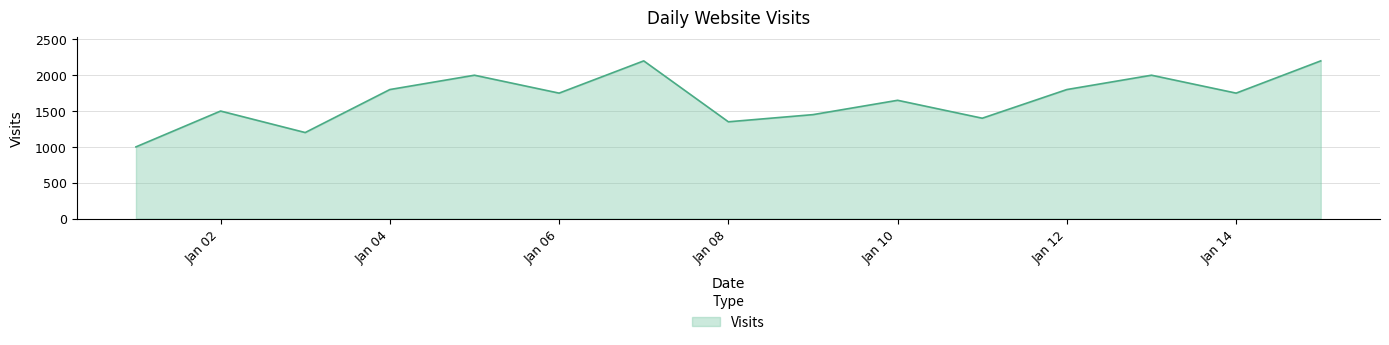

What is the smallest value displayed?

1000